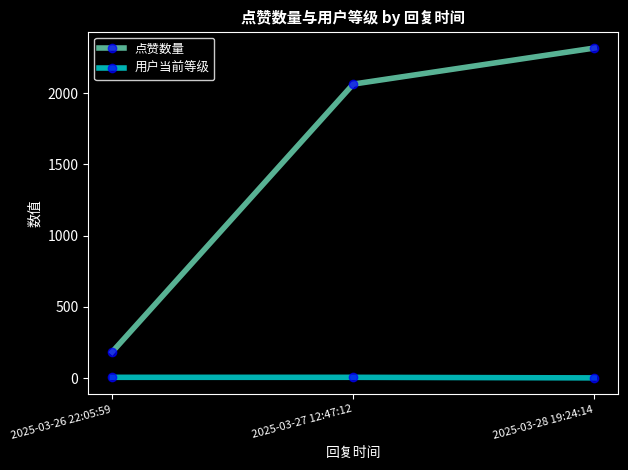

How many series are shown in this chart?

2